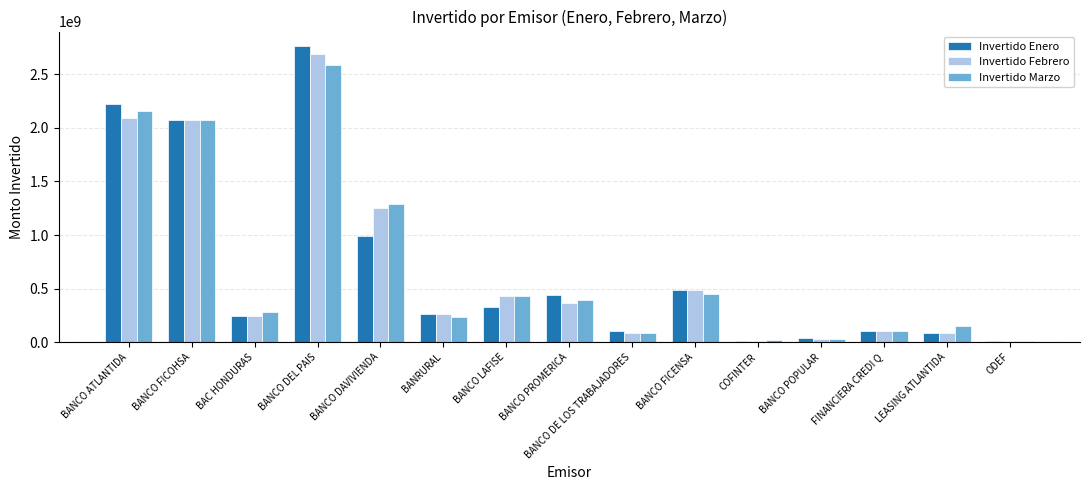

At how many categories does at least one series exceed 1478110443?

3